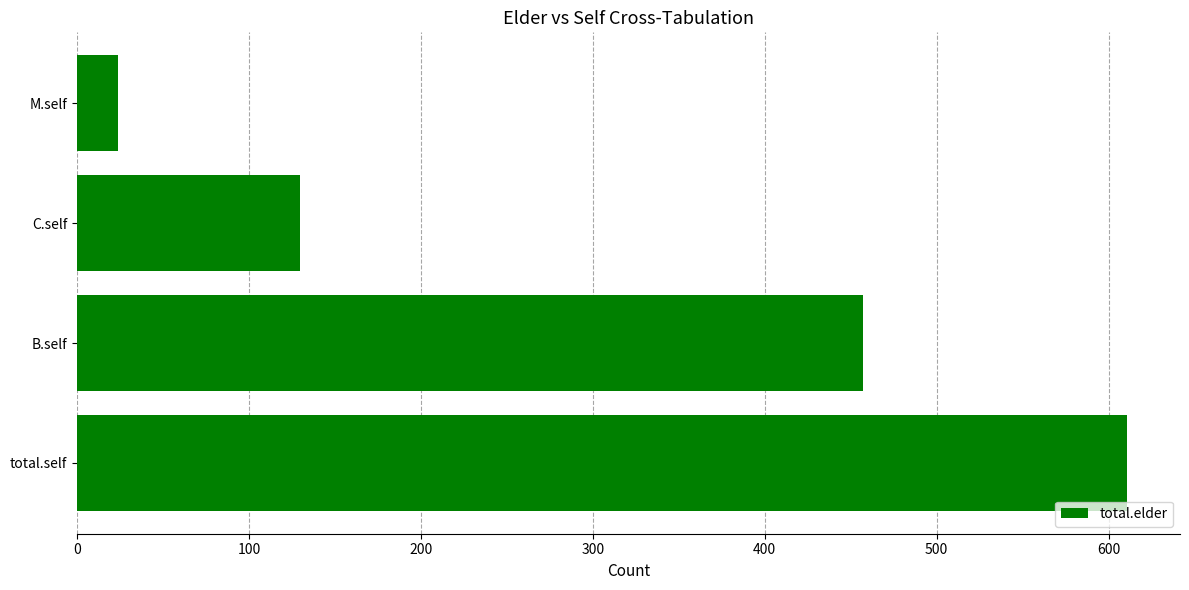

At which label is the value closest to 317?

B.self